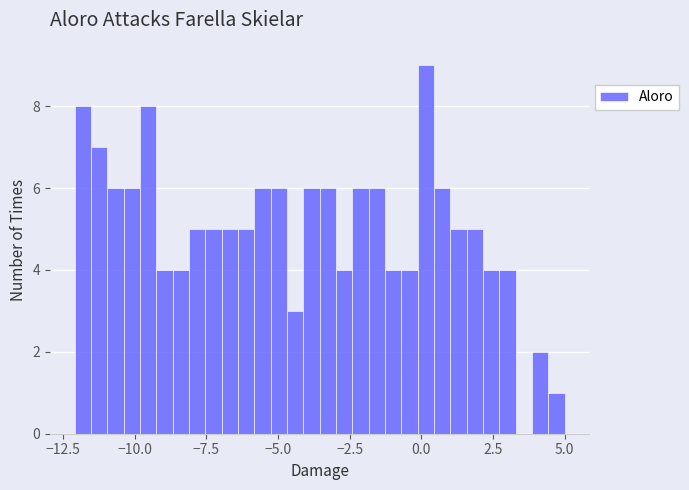

Around what value on the x-axis is the tallest bar? Give the approximate position of its centre, as read against the axis.

0.0